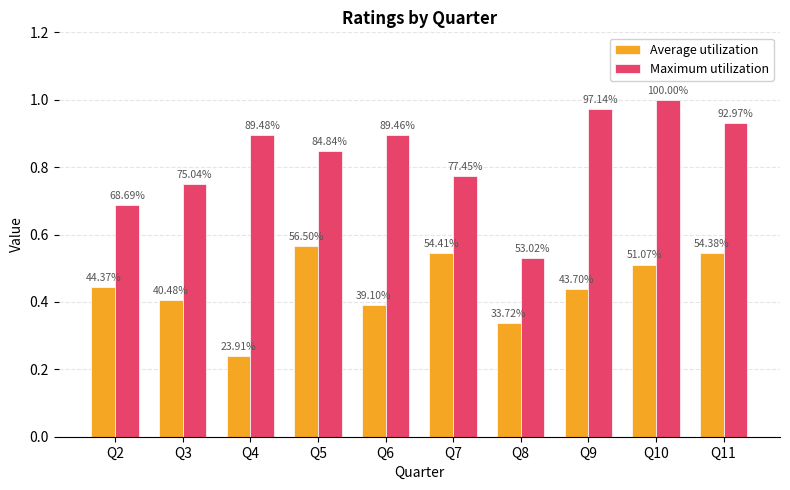

Which series has the largest range (max minus min)?

Maximum utilization